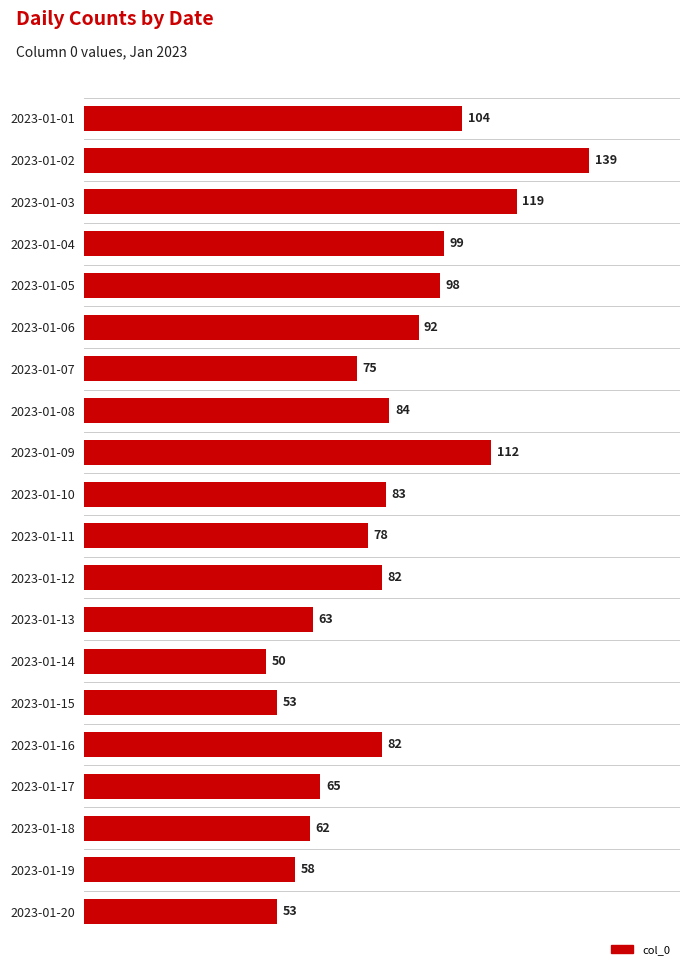

Which label corresponds to the largest value in the chart?

2023-01-02